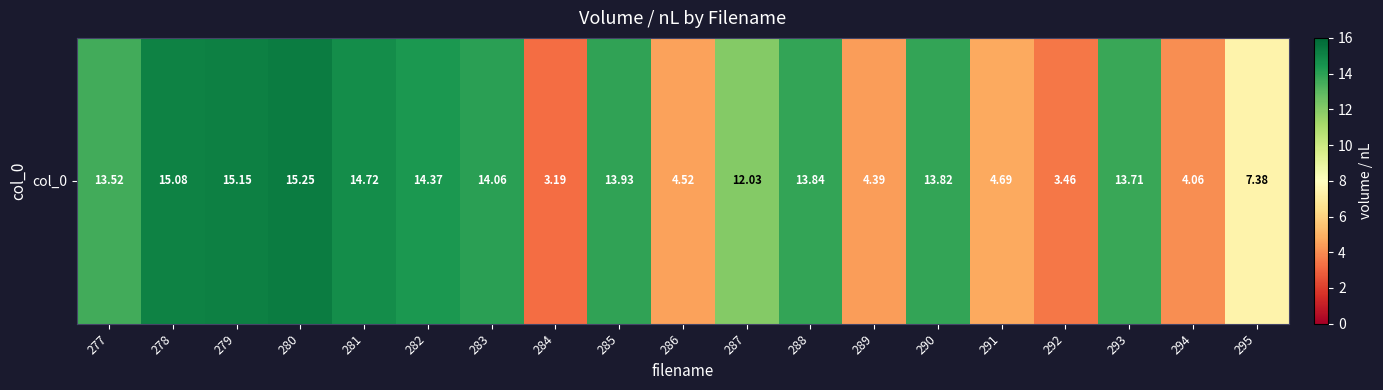

Count the number of categories in the chart.

19